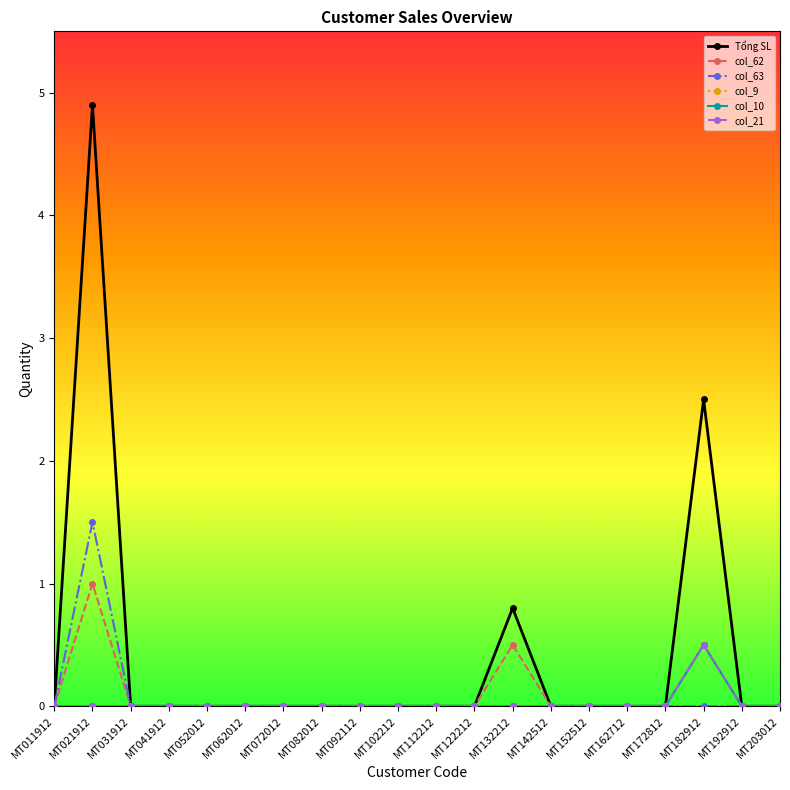

Which series changed the most between MT072012 and MT132212?

Tổng SL